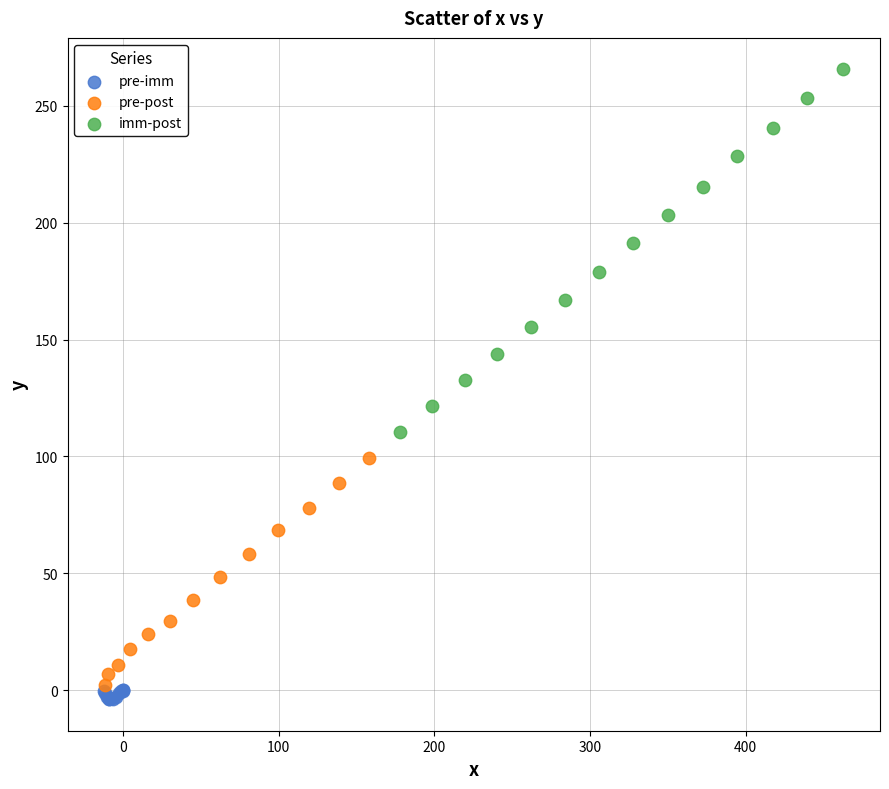

Which series contains the highest Y value?

imm-post